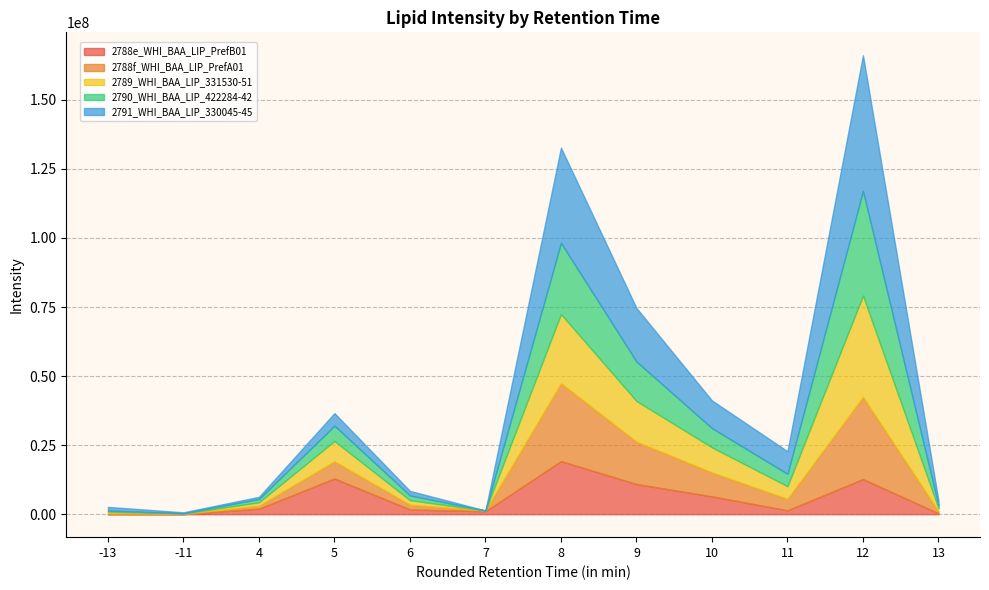

In 2788f_WHI_BAA_LIP_PrefA01, how many points are lower than both neighbors (excluding endpoints)?

3